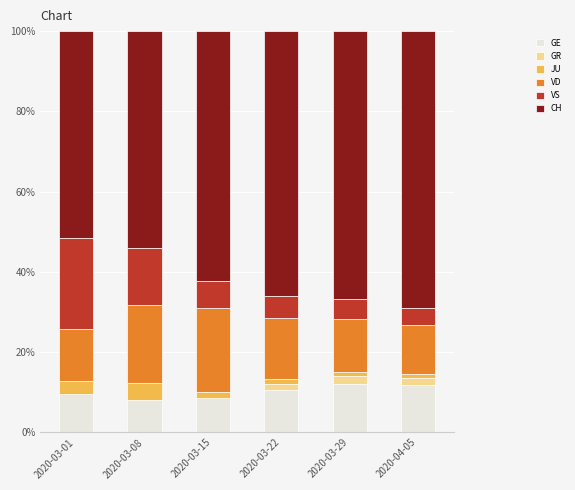

The GE series shows 17.2 at 2020-03-29. True or false?

False